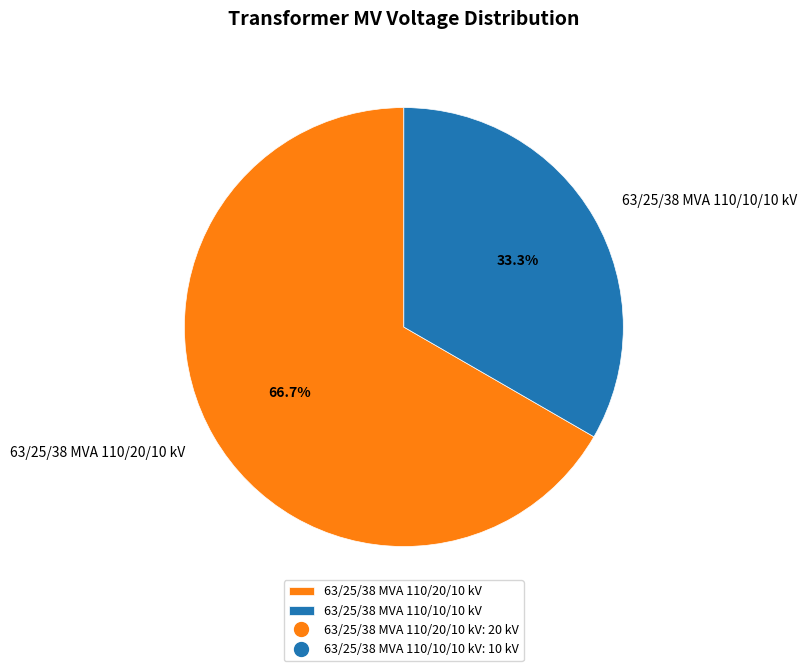

To the nearest percent, what is the difference between the largest and smallest slice percentages?

33%